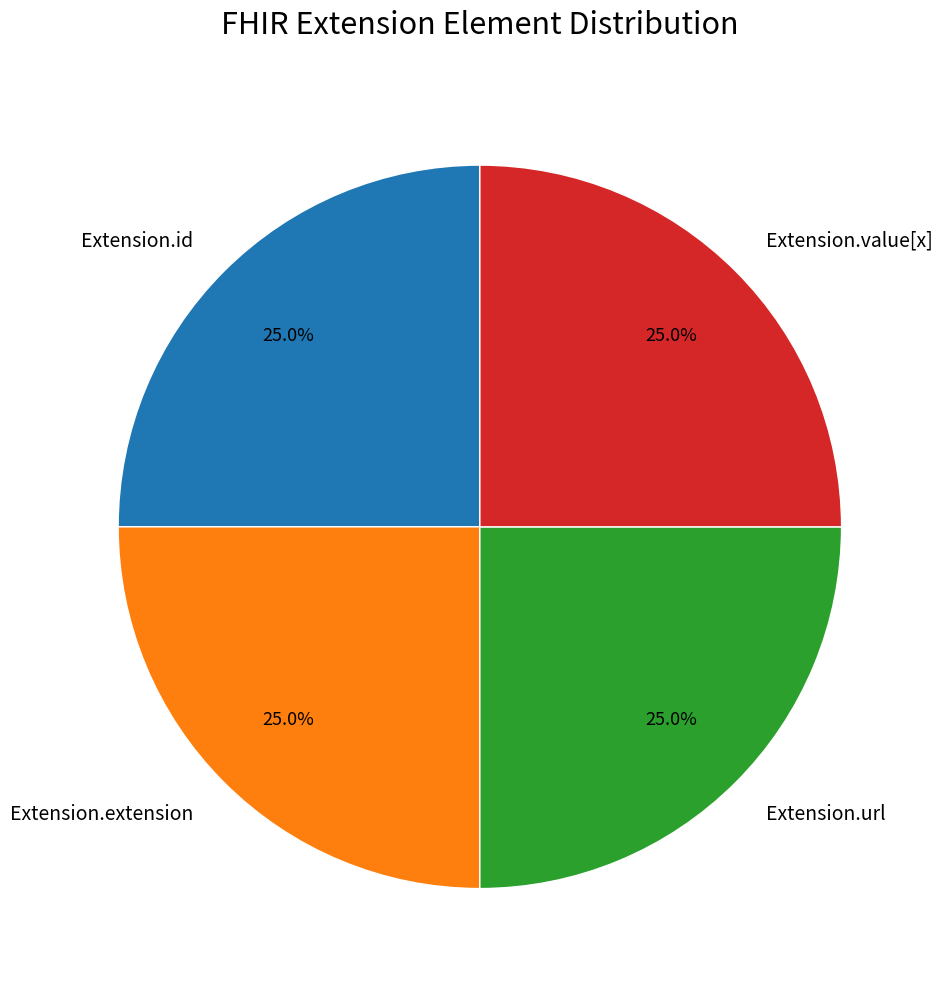

What is the ratio of the value at Extension.id to the value at Extension.url?

1.0